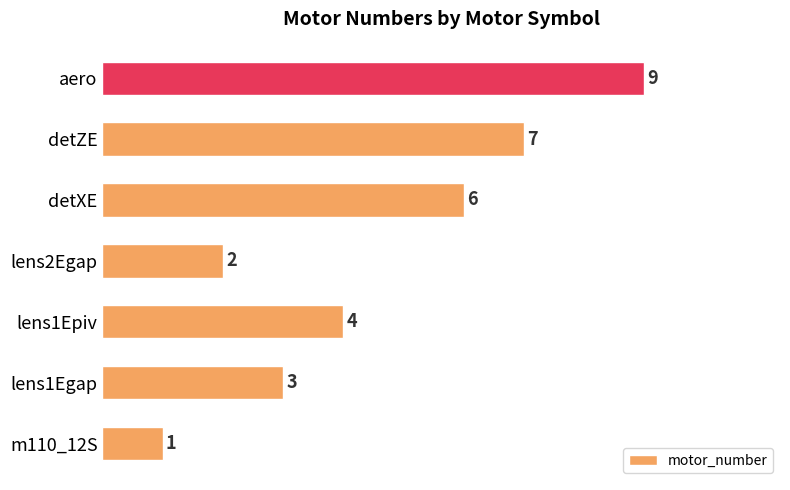

What is the ratio of the value at aero to the value at detZE?

1.3